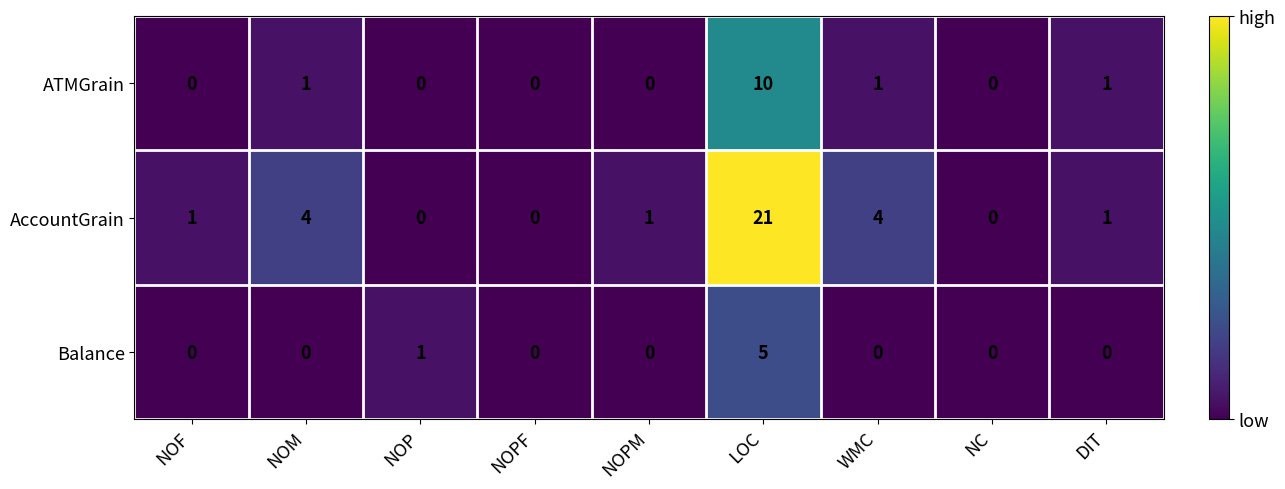

What is the sum of the AccountGrain values at NOM and NOPM?

5